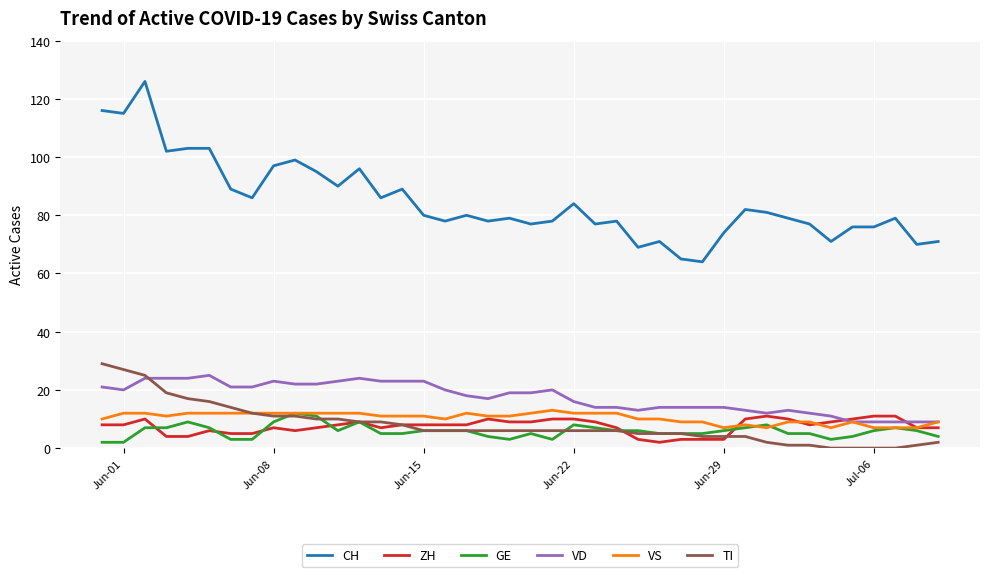

Which series has the largest total across all categories?

CH